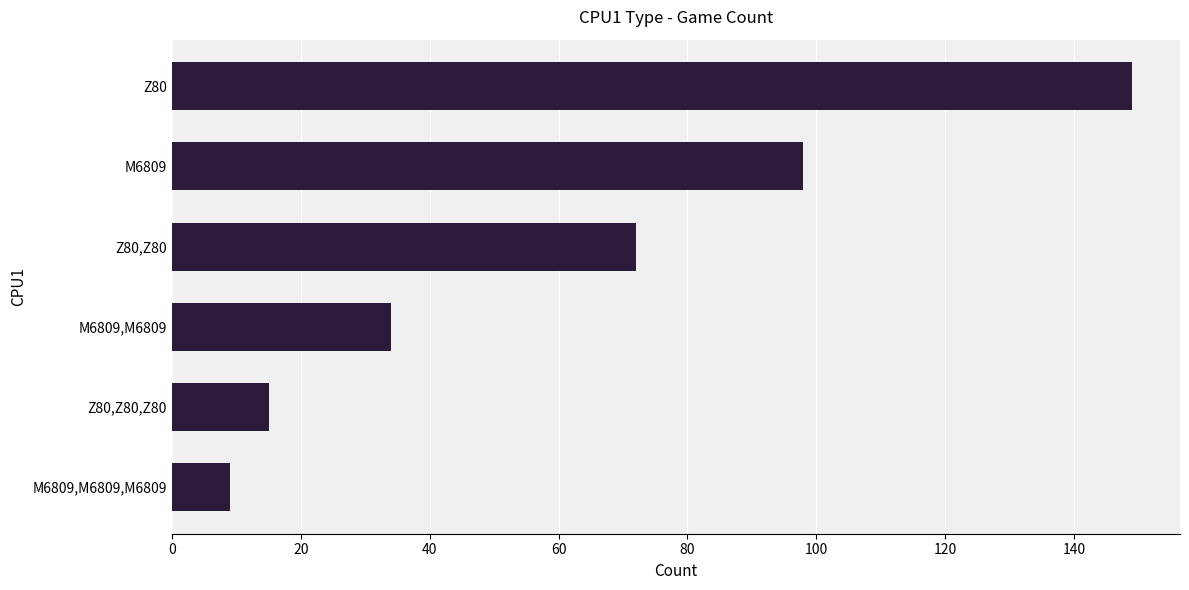

Is it true that the value at M6809 is 98?

True